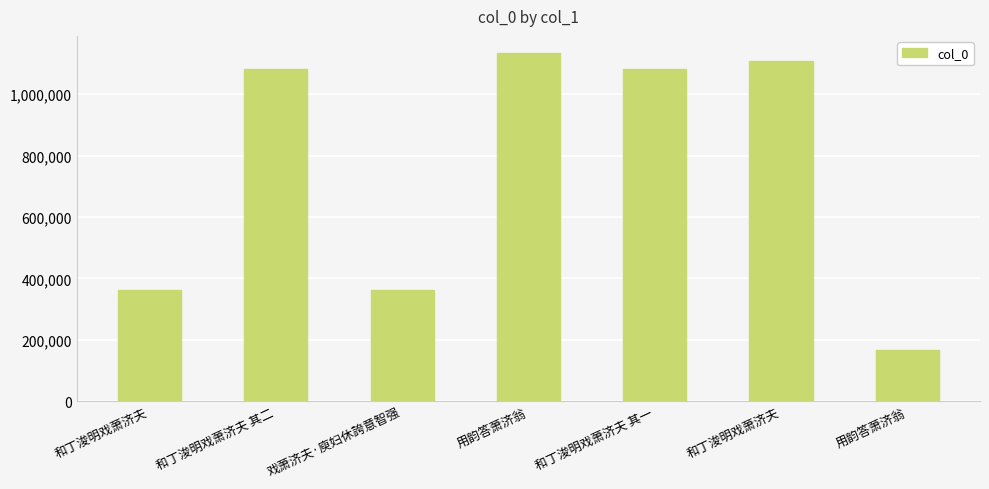

Is it true that the value at 和丁浚明戏萧济夫 其二 is 1082224?

True